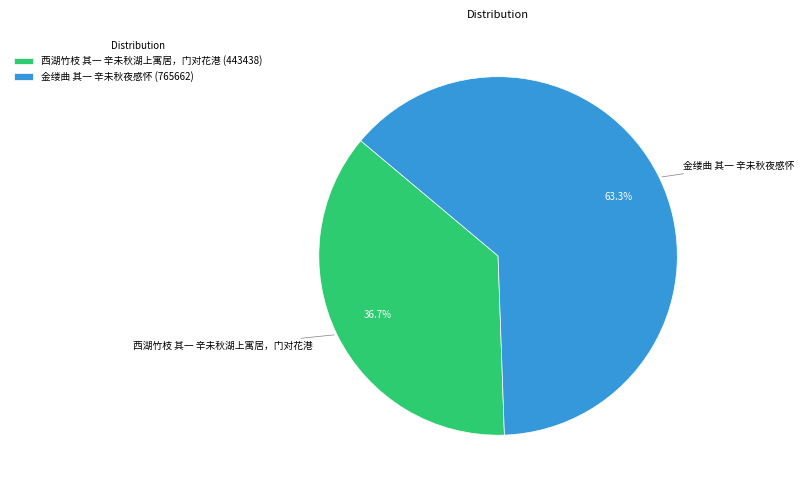

What percentage is NOT represented by 金缕曲 其一 辛未秋夜感怀?

36.7%